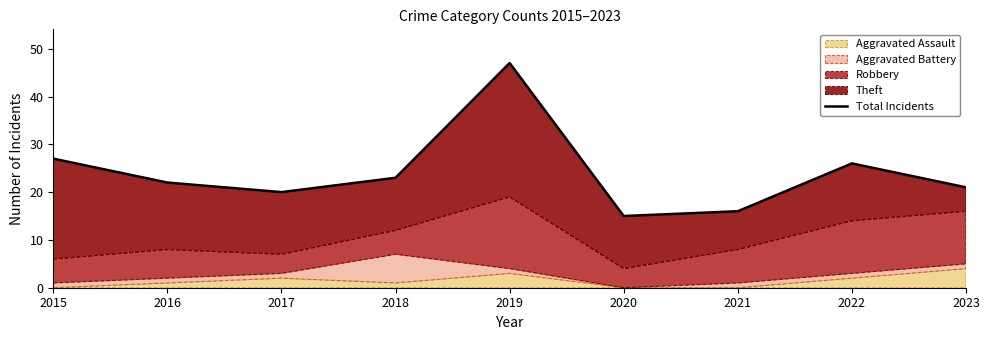

Rank the categories by value from highest to lowest.

2019, 2015, 2022, 2018, 2016, 2023, 2017, 2021, 2020